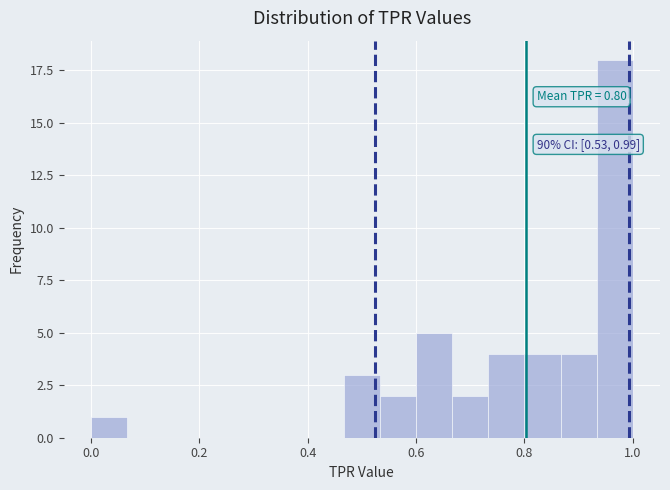

Read against the x-axis, roughly where is the centre of the tallest bar?

0.96